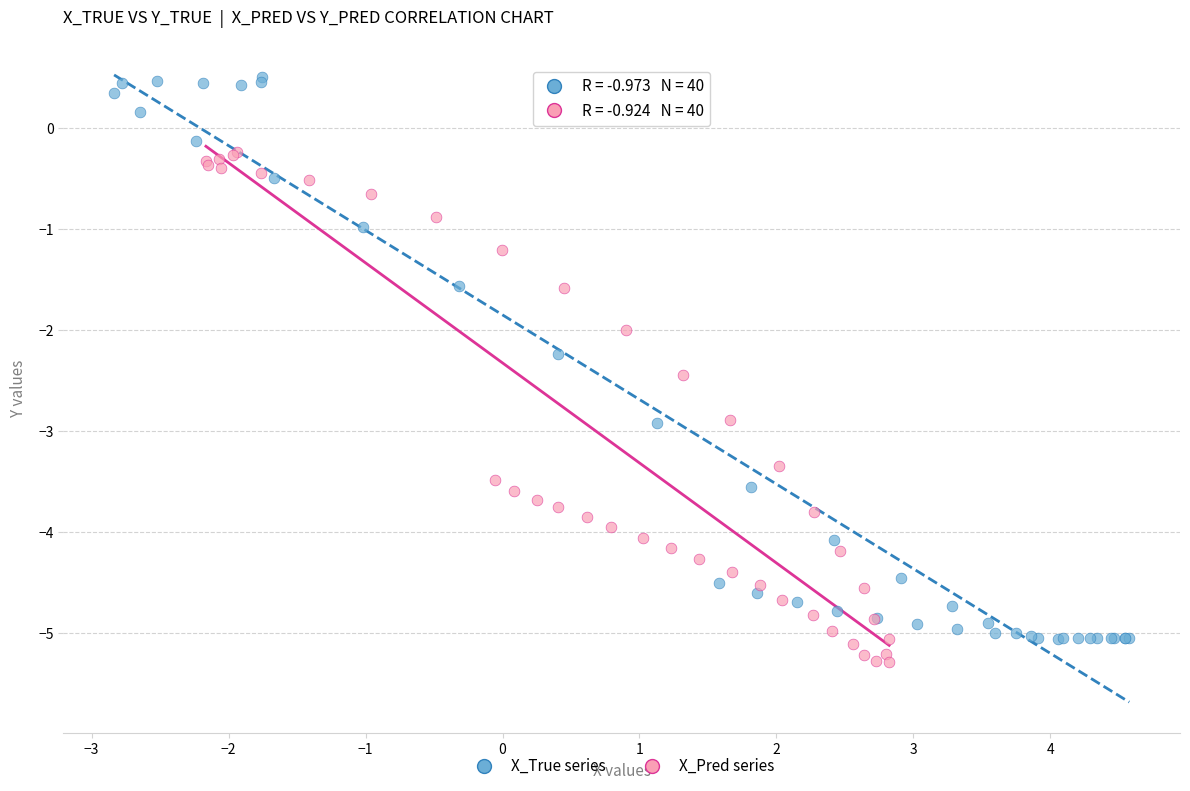

What are all the series names shown in the legend?

X_True series, X_Pred series